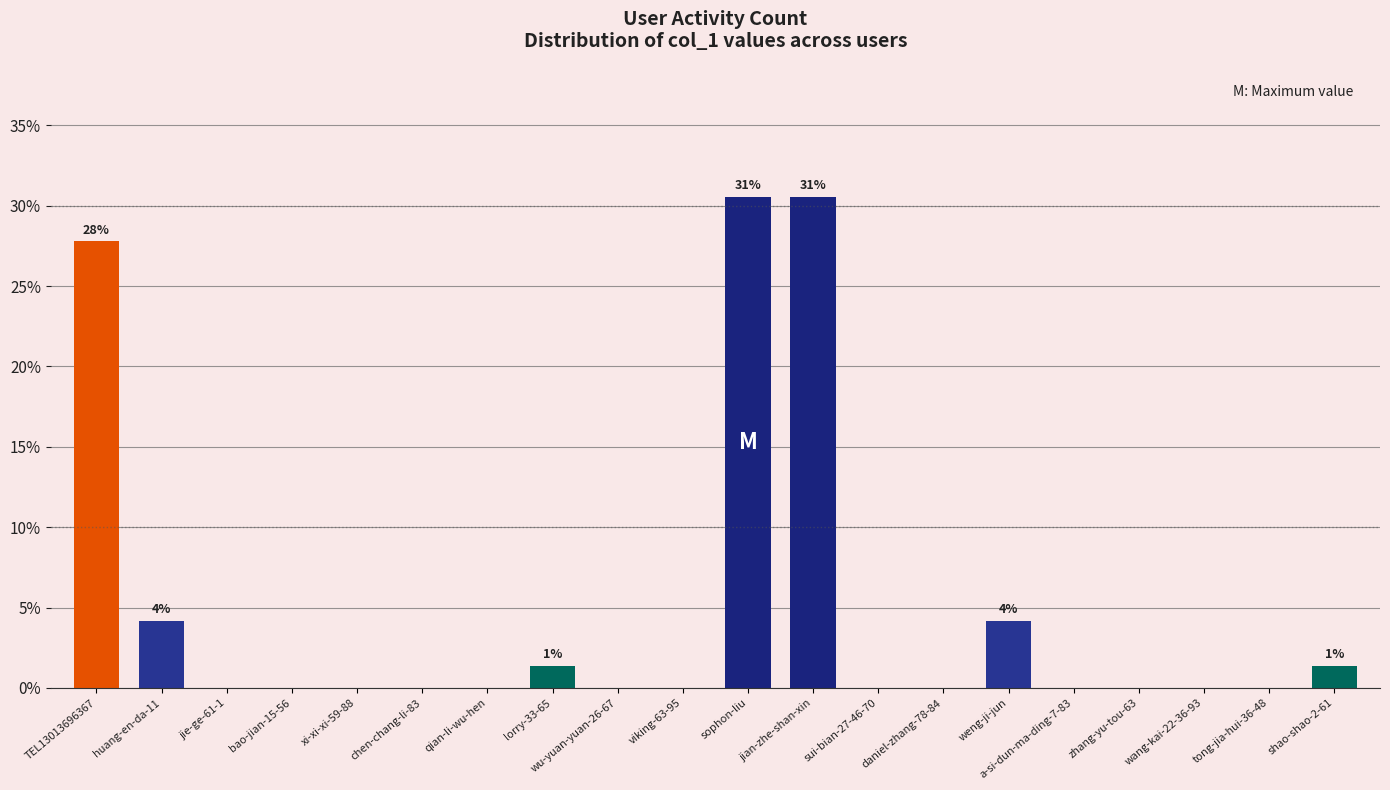

What is the sum of all values?

100.0